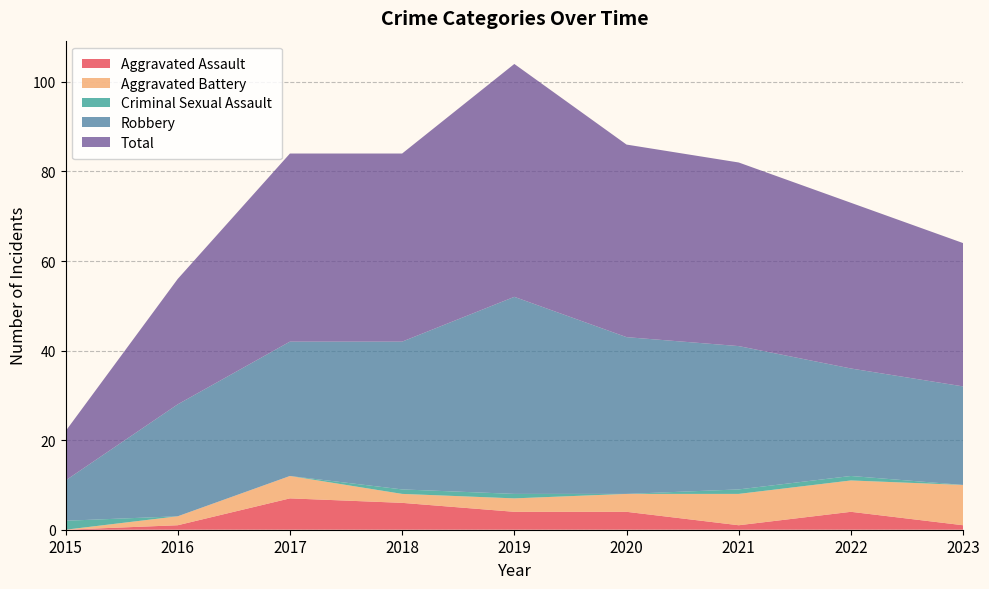

Reading left to right, extract all data points from this chart.

Aggravated Assault: 0	1	7	6	4	4	1	4	1
Aggravated Battery: 0	2	5	2	3	4	7	7	9
Criminal Sexual Assault: 2	0	0	1	1	0	1	1	0
Robbery: 9	25	30	33	44	35	32	24	22
Total: 11	28	42	42	52	43	41	37	32